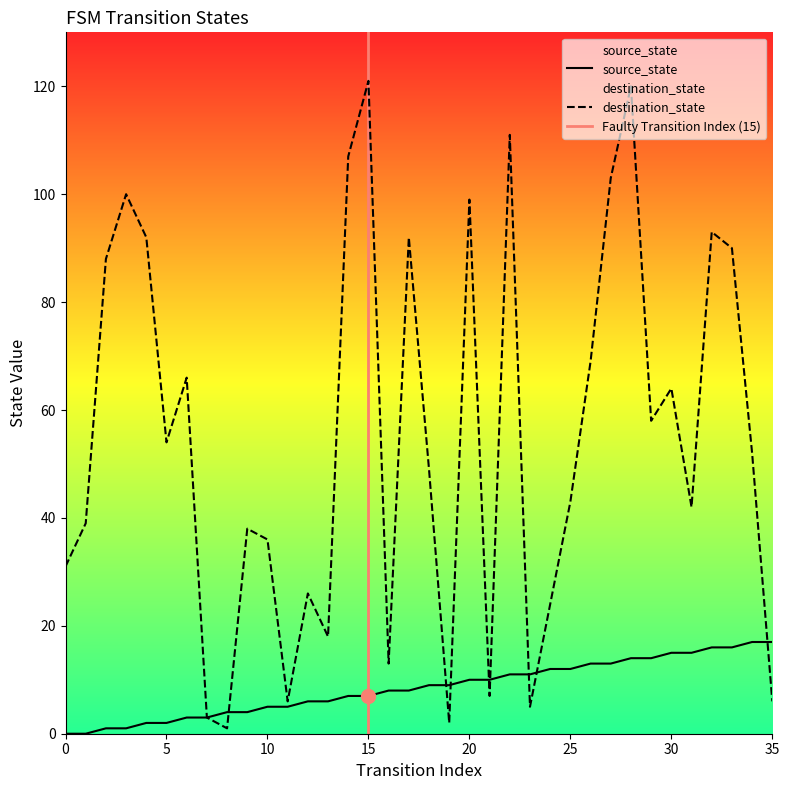

Which series has the widest spread of values?

destination_state